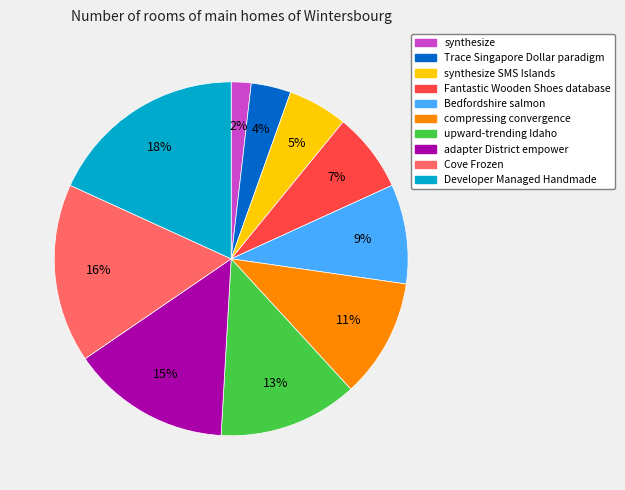

To the nearest percent, what is the difference between the largest and smallest slice percentages?

16%